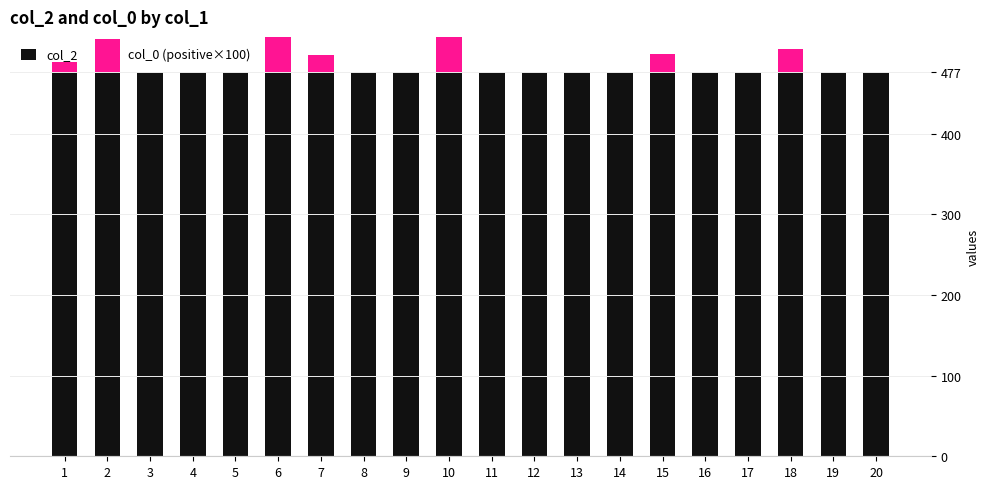

Which series has the largest total across all categories?

col_2